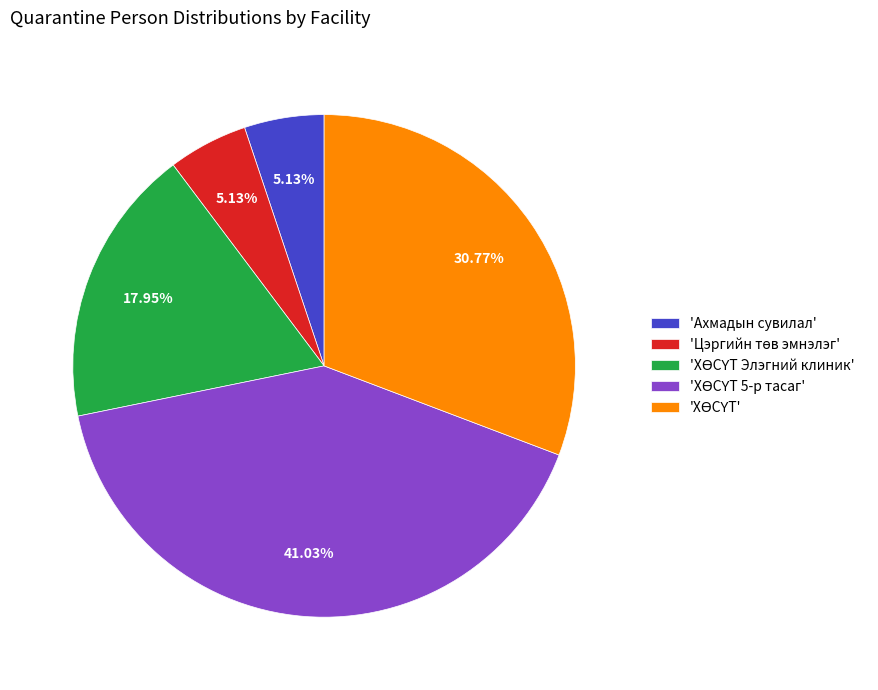

How many segments does this pie chart have?

5